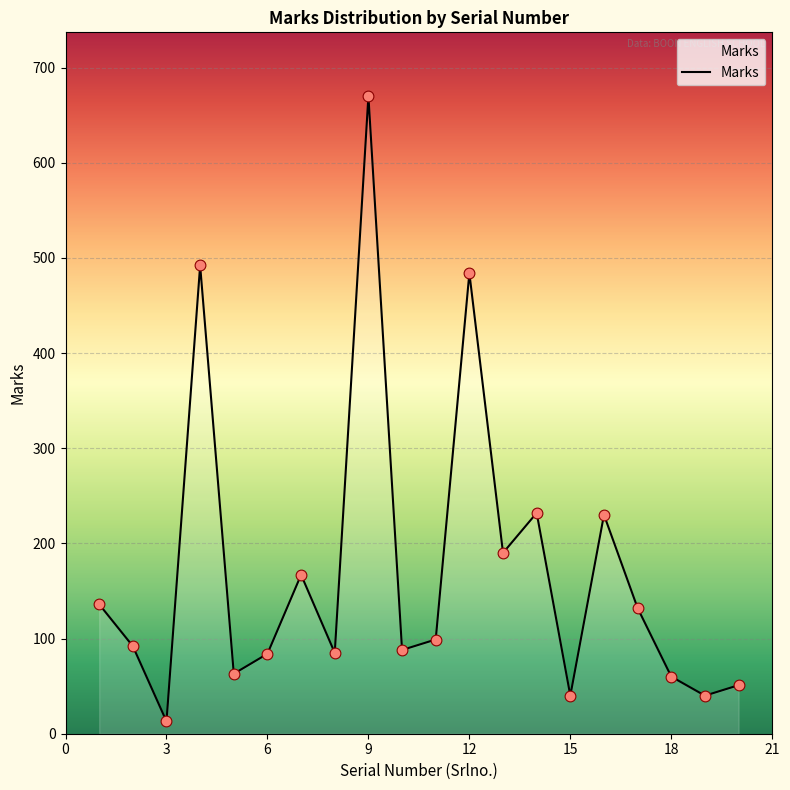

What is the difference between the maximum and minimum values?

657